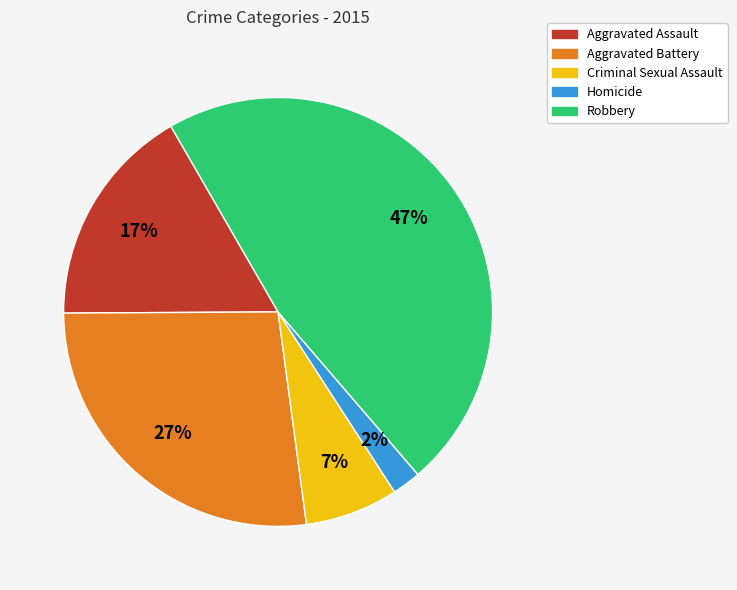

Is the sum of Aggravated Assault and Homicide greater than half?

No